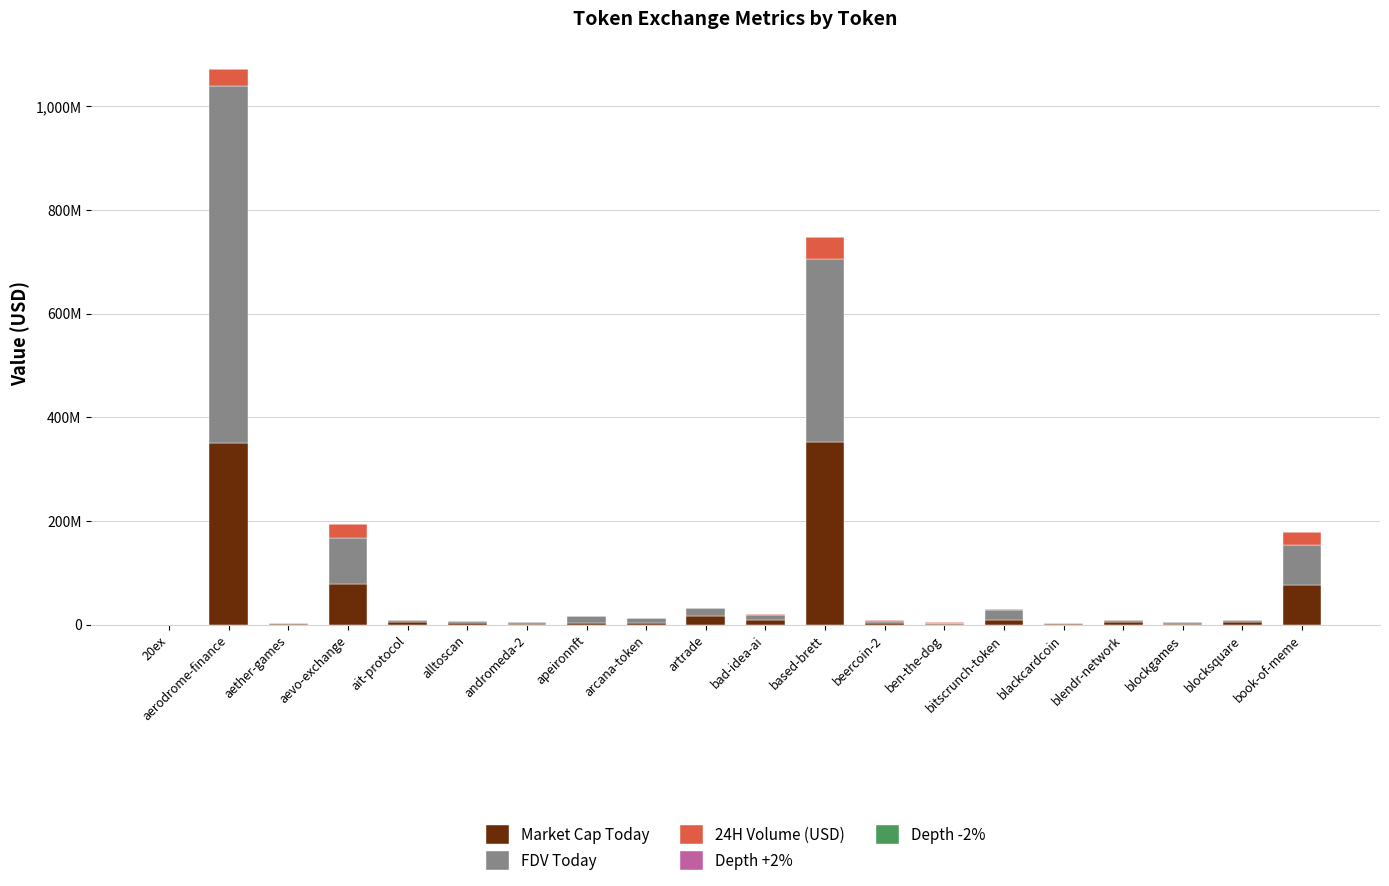

Rank the categories by FDV Today value from highest to lowest.

aerodrome-finance, based-brett, aevo-exchange, book-of-meme, bitscrunch-token, artrade, apeironnft, bad-idea-ai, arcana-token, alltoscan, blendr-network, blocksquare, andromeda-2, ait-protocol, beercoin-2, aether-games, blockgames, blackcardcoin, ben-the-dog, 20ex